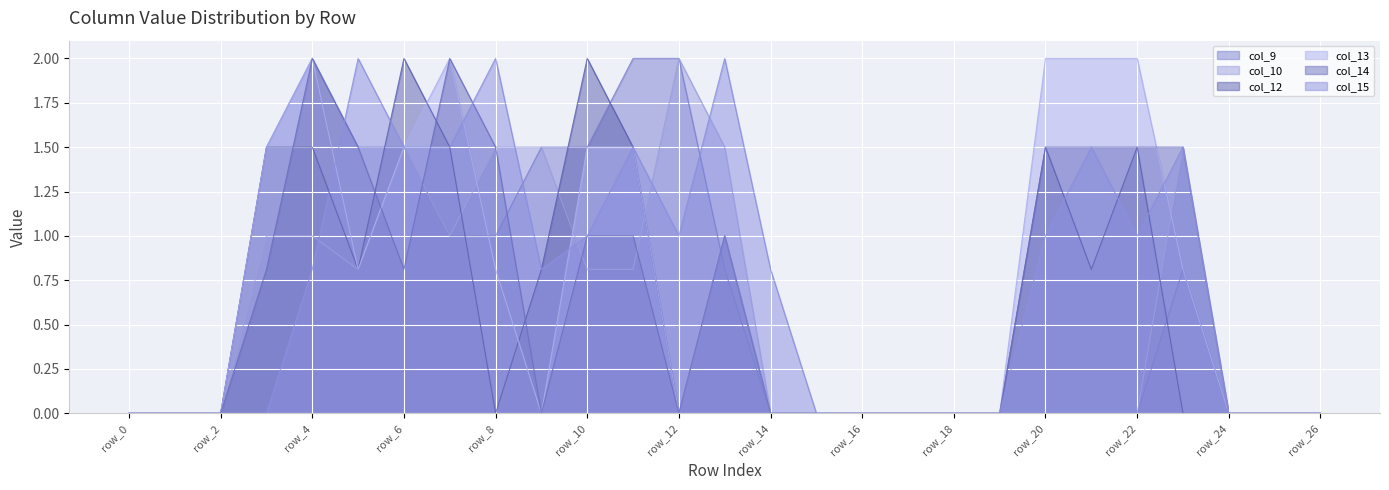

How many series are shown in this chart?

6